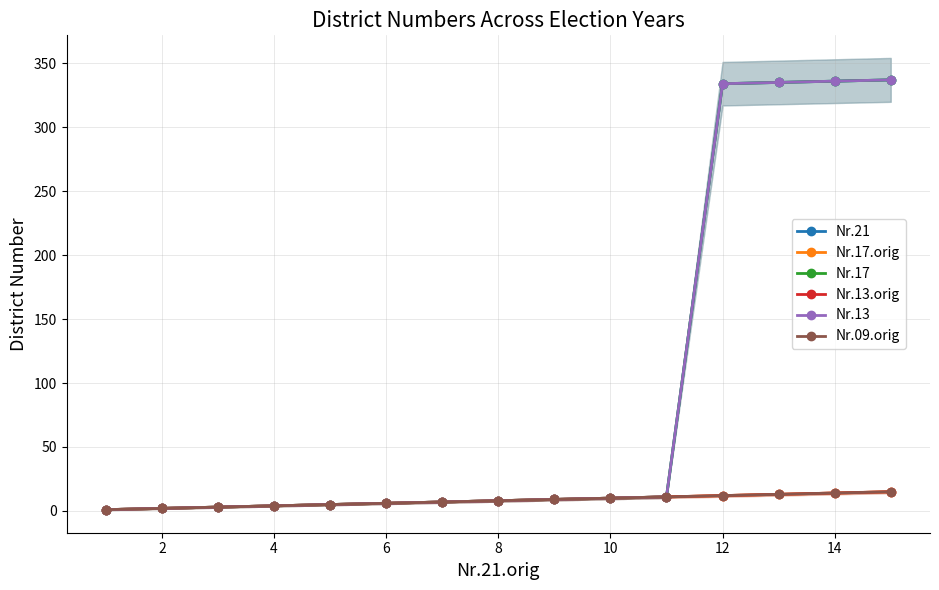

What is the sum of the Nr.09.orig values at 9 and 0?

11